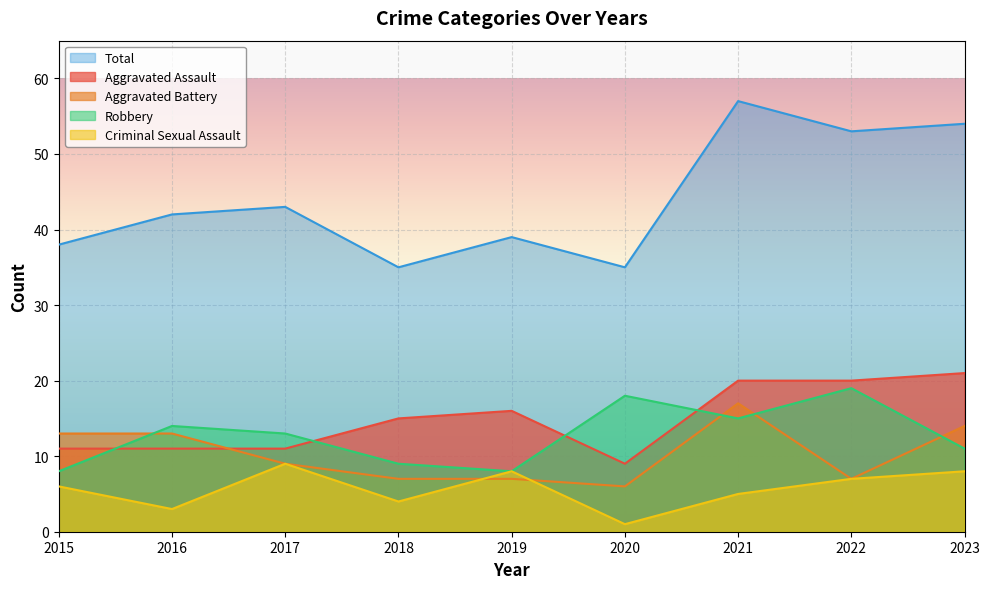

Read the Total value at 2021.

57